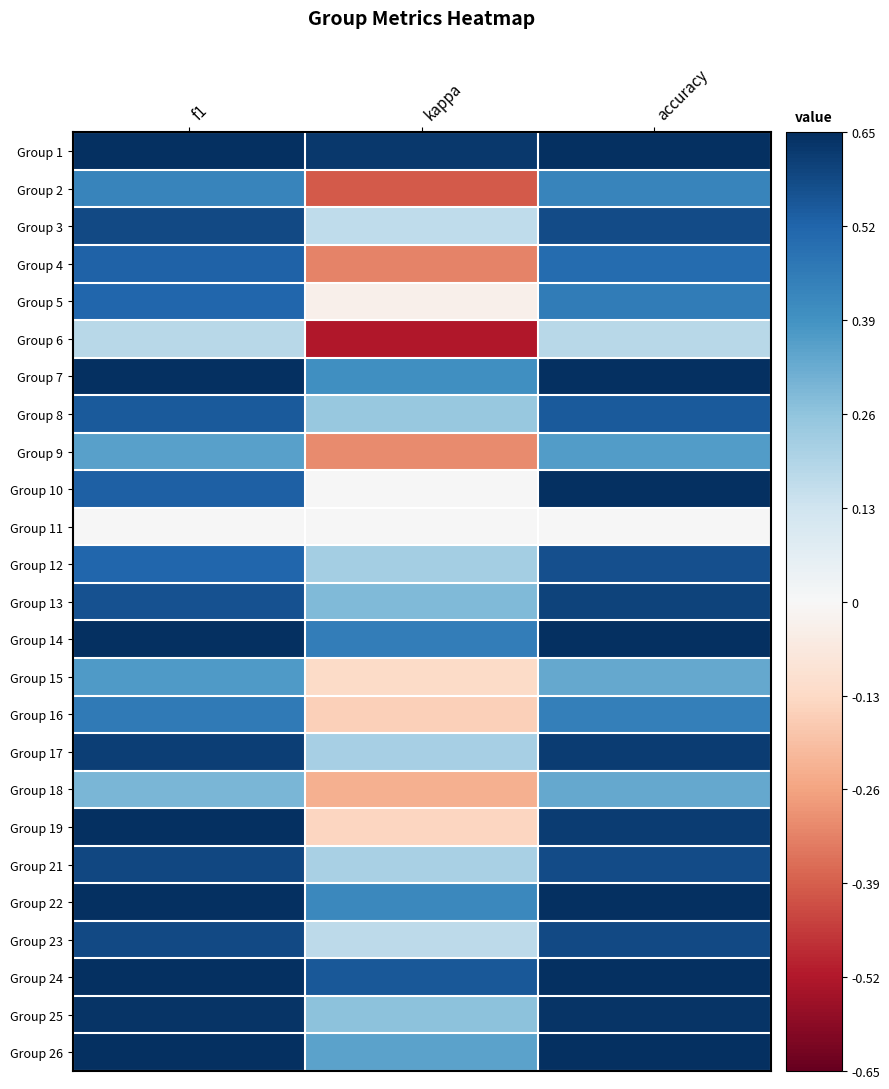

Reading left to right, what are all the values shown in this chart?

Group 1: f1=0.8	kappa=0.6	accuracy=0.8
Group 2: f1=0.4	kappa=-0.4	accuracy=0.4
Group 3: f1=0.6	kappa=0.2	accuracy=0.6
Group 4: f1=0.5	kappa=-0.3	accuracy=0.5
Group 5: f1=0.5	kappa=-0.0	accuracy=0.5
Group 6: f1=0.2	kappa=-0.5	accuracy=0.2
Group 7: f1=0.7	kappa=0.4	accuracy=0.7
Group 8: f1=0.5	kappa=0.2	accuracy=0.5
Group 9: f1=0.4	kappa=-0.3	accuracy=0.4
Group 10: f1=0.5	kappa=0.0	accuracy=0.7
Group 11: f1=0.0	kappa=0.0	accuracy=0.0
Group 12: f1=0.5	kappa=0.2	accuracy=0.6
Group 13: f1=0.6	kappa=0.3	accuracy=0.6
Group 14: f1=0.7	kappa=0.5	accuracy=0.7
Group 15: f1=0.4	kappa=-0.1	accuracy=0.3
Group 16: f1=0.5	kappa=-0.2	accuracy=0.4
Group 17: f1=0.6	kappa=0.2	accuracy=0.6
Group 18: f1=0.3	kappa=-0.2	accuracy=0.3
Group 19: f1=0.7	kappa=-0.1	accuracy=0.6
Group 21: f1=0.6	kappa=0.2	accuracy=0.6
Group 22: f1=0.8	kappa=0.4	accuracy=0.8
Group 23: f1=0.6	kappa=0.2	accuracy=0.6
Group 24: f1=0.8	kappa=0.6	accuracy=0.8
Group 25: f1=0.6	kappa=0.3	accuracy=0.6
Group 26: f1=0.7	kappa=0.3	accuracy=0.7